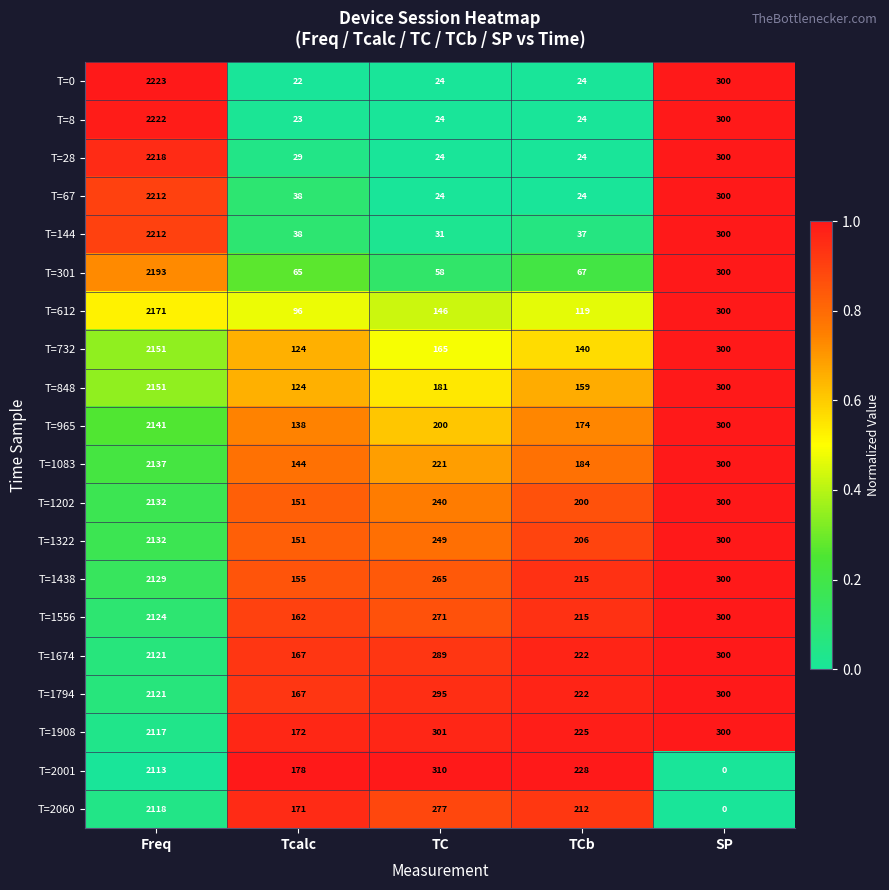

What is the average value of the T=1794 series?

621